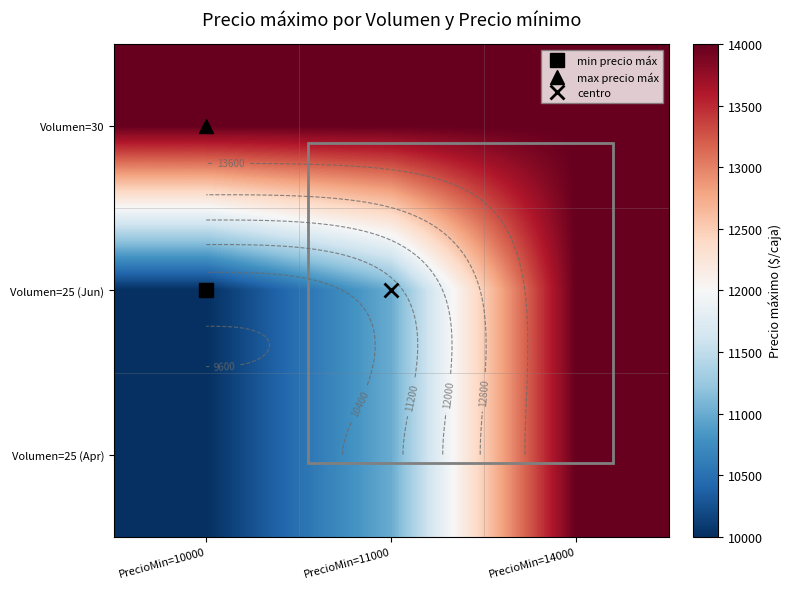

Which category has the highest value in the Volumen=25 (Apr) series?

PrecioMin=14000